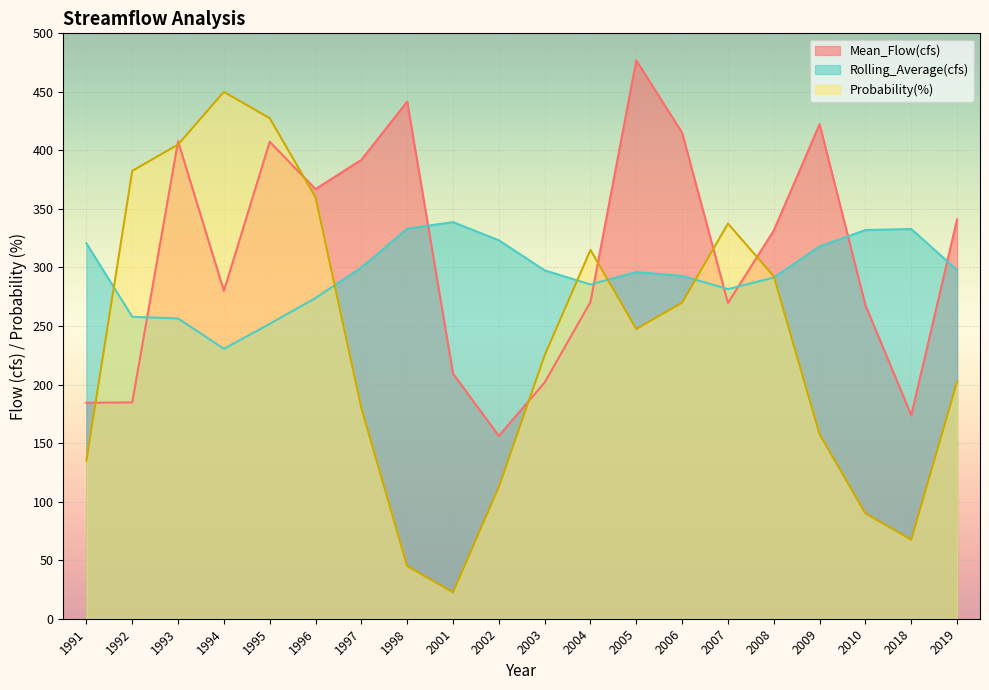

What is the difference between the second highest and second lowest values in the Mean_Flow(cfs) series?

267.9